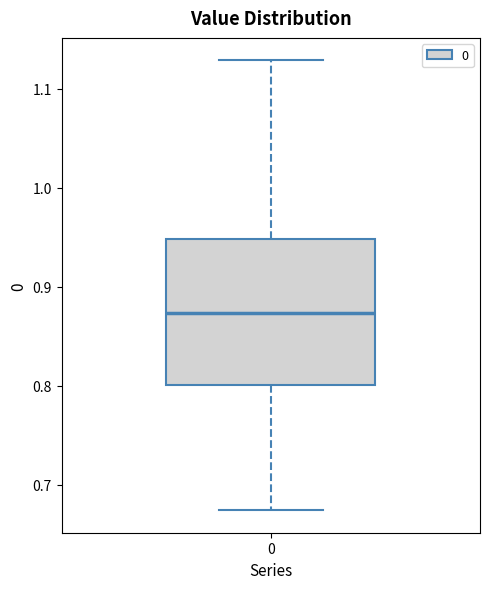

Where does the median line of the box at x = 0 sit on the y-axis? The values are not printed on the chart, so give them approximately, as read against the axis.

0.87